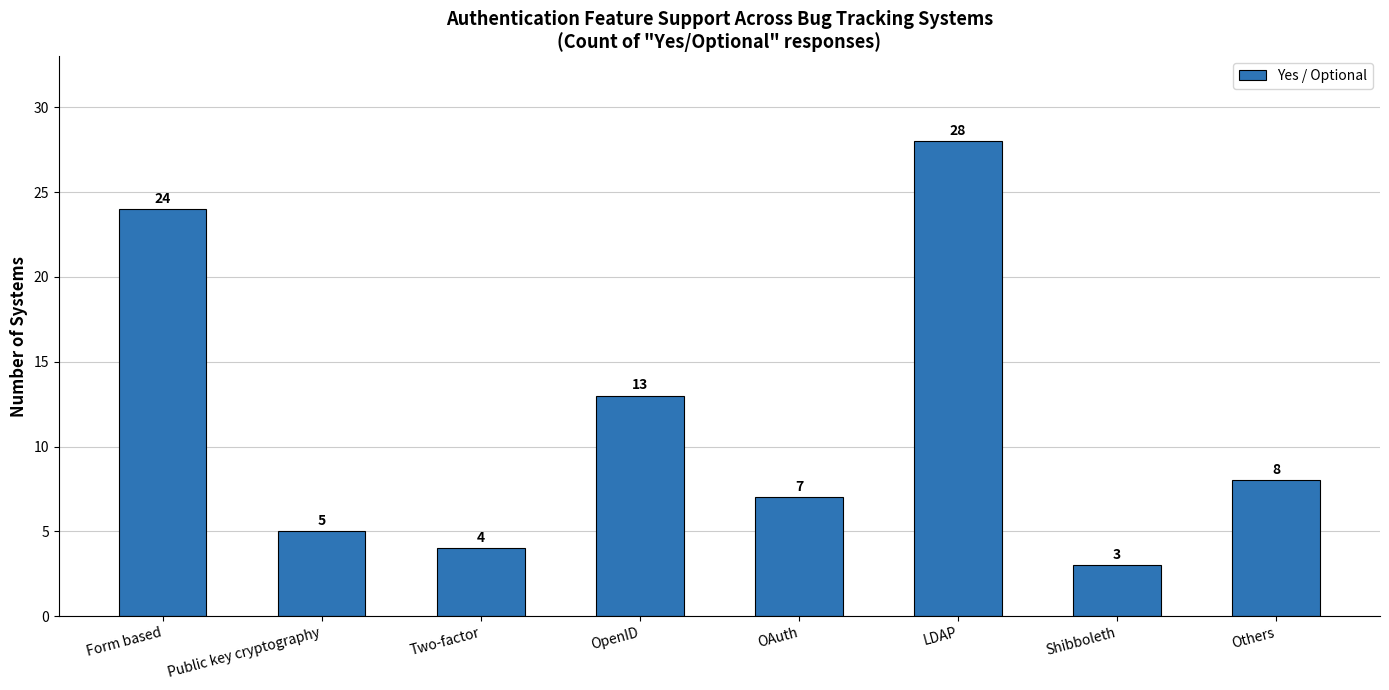

Are the bars horizontal?

No